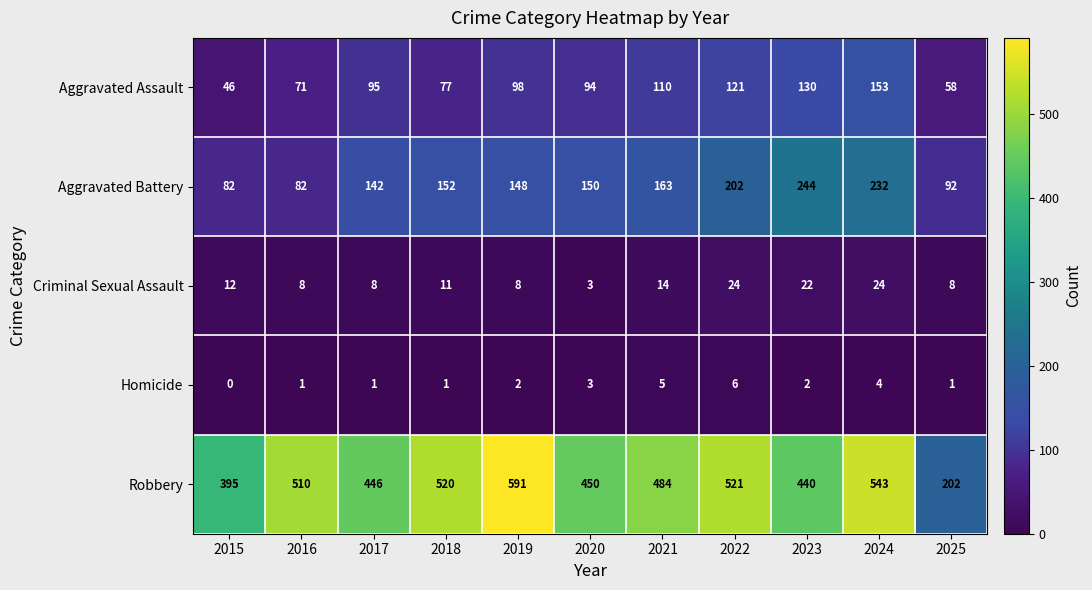

The value of Aggravated Assault at 2023 is 130. True or false?

True